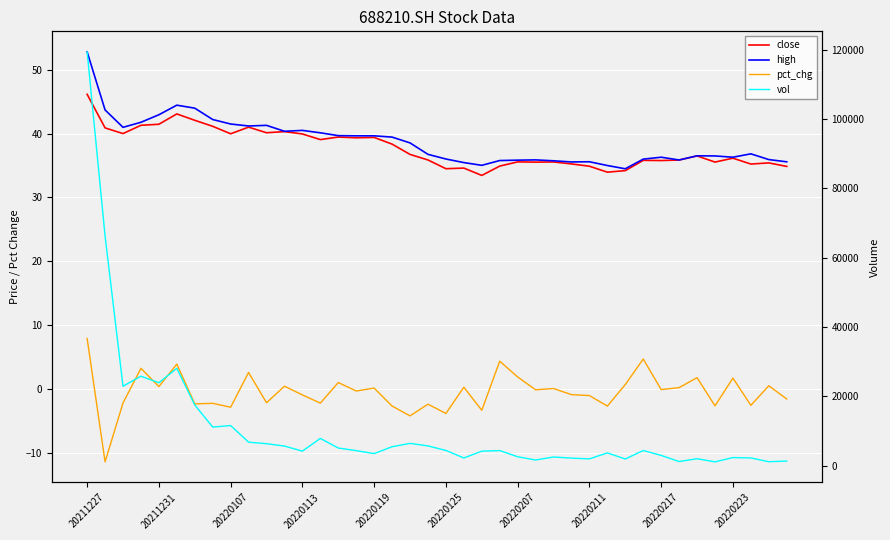

What is the maximum value for vol?

119329.7